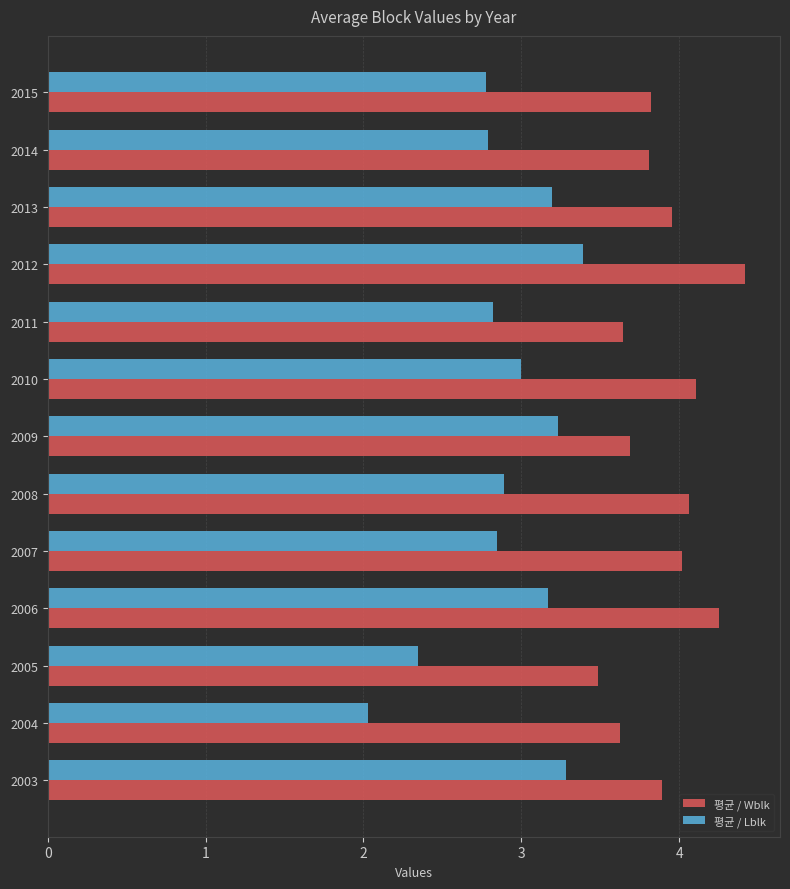

What is the total value across all series at 2009?

6.9